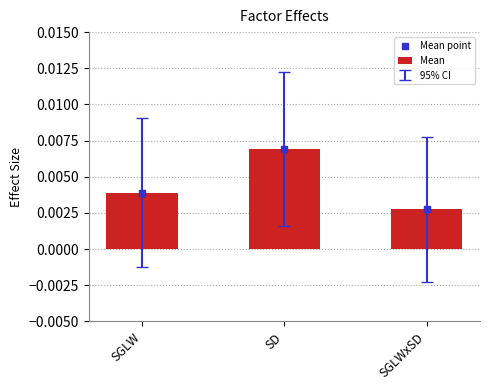

At which category is the sum across all series the highest?

SD